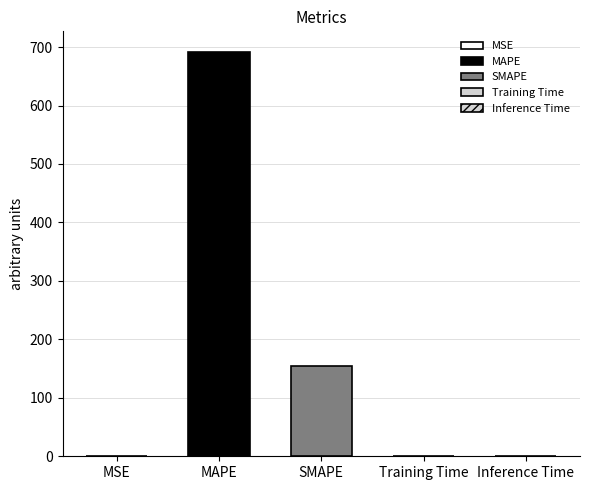

Reading left to right, what are all the values shown in this chart?

0.1	692.3	155.2	0.0	0.0